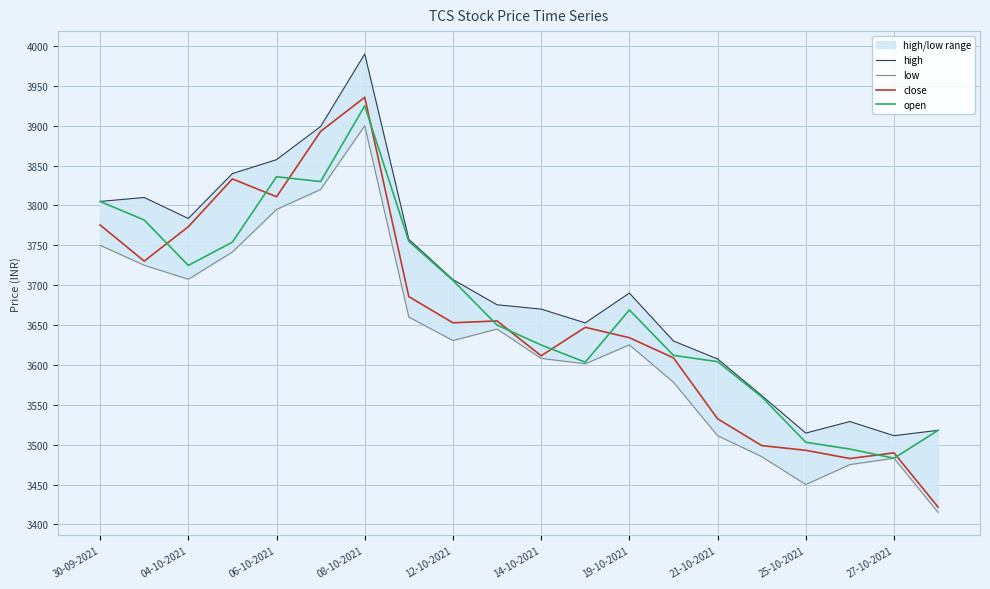

True or false: close has a value of 1456.3 at 27-10-2021.

False